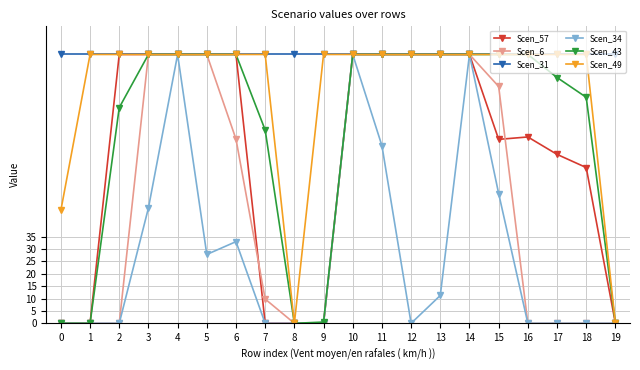

What is the maximum value shown in the chart?

108.6